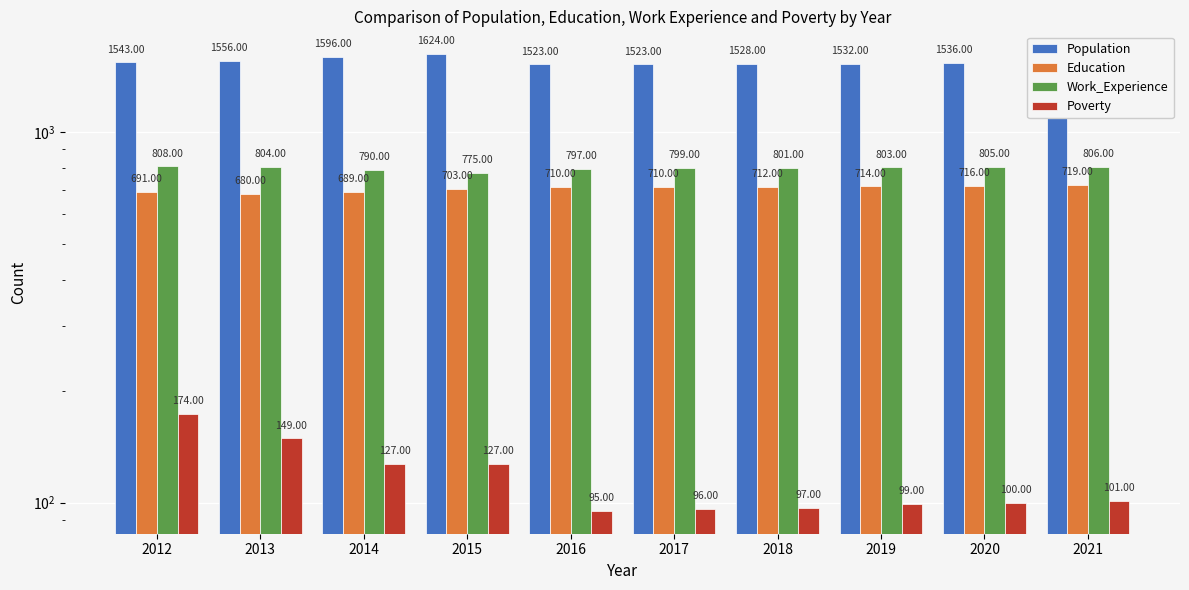

Which category has the highest value in the Work_Experience series?

2012